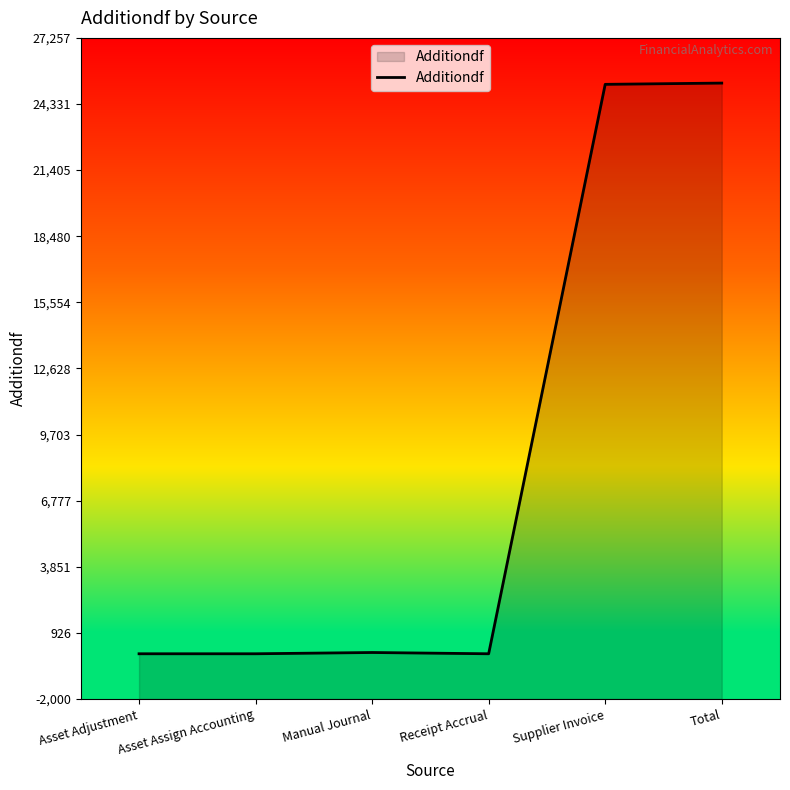

List the labels in order of value, smallest first.

Asset Adjustment, Asset Assign Accounting, Receipt Accrual, Manual Journal, Supplier Invoice, Total